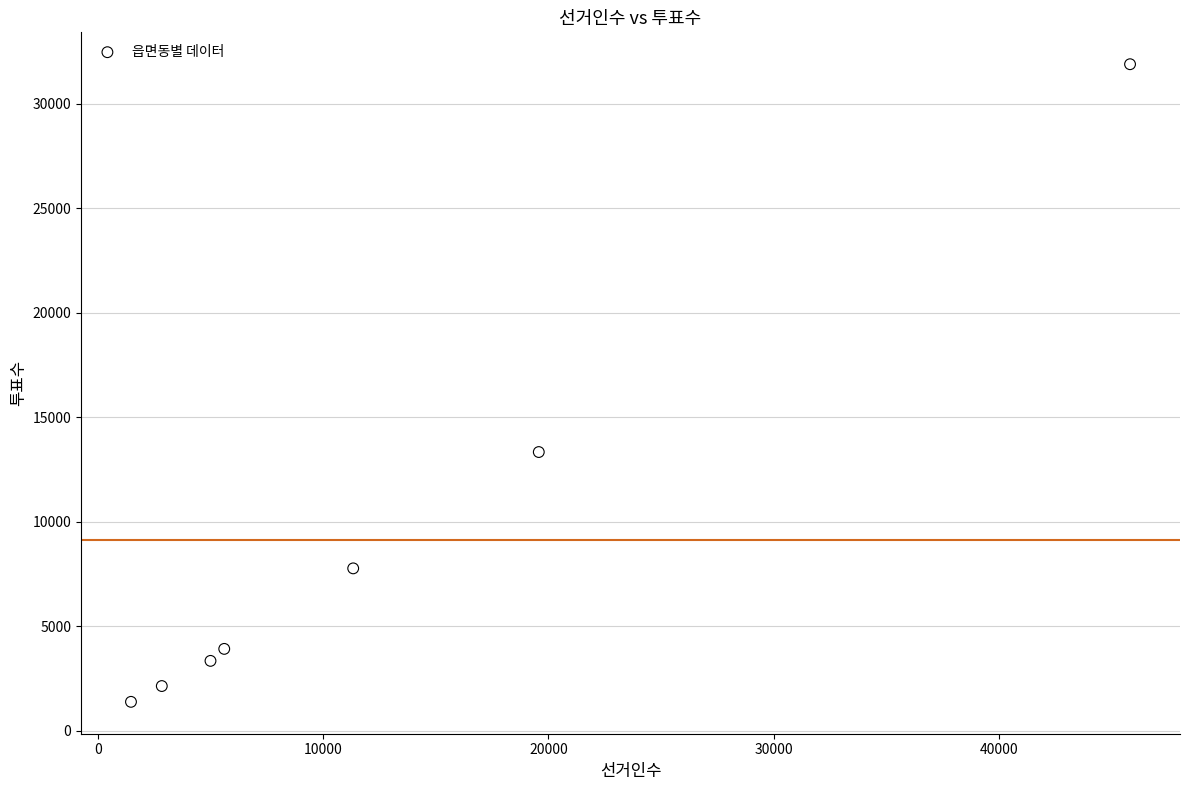

What Y value in the scatter plot is closest to 16637?

13334